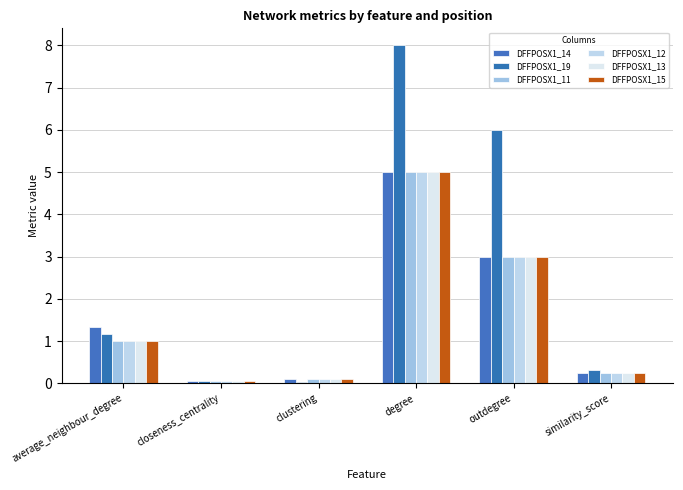

How many groups of bars are there?

6